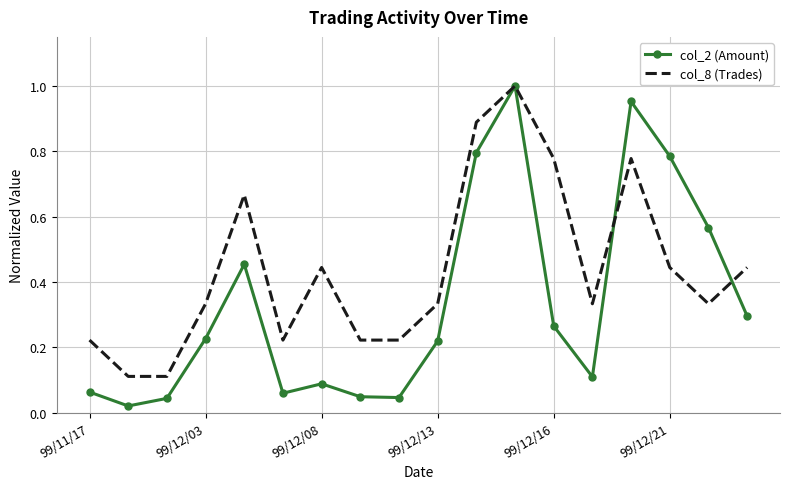

Which series has the largest total across all categories?

col_8 (Trades)